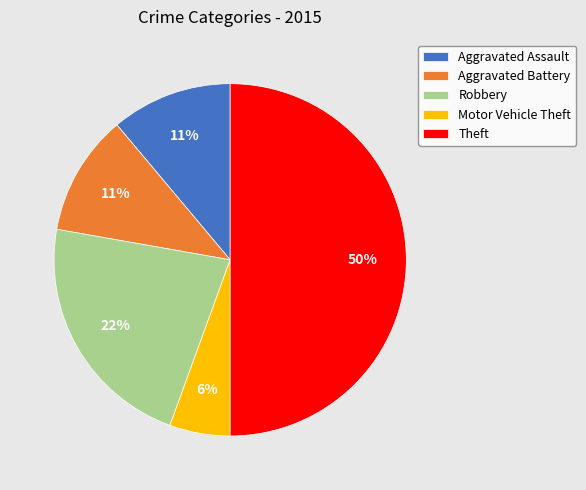

Count the number of slices in the pie.

5